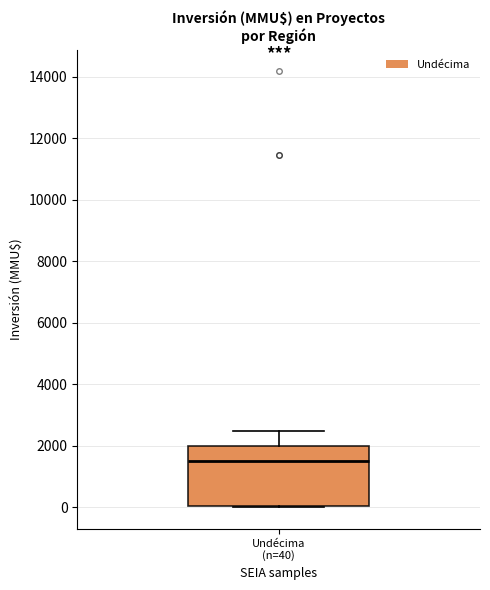

Transcribe this box plot: give where the median line is, the range the box spans, and where the two whiskers end, as read against the y-axis. The values are not printed on the chart, so give them approximately, as read against the axis.

median 1600, box 0 to 2000, whiskers 0 to 2600